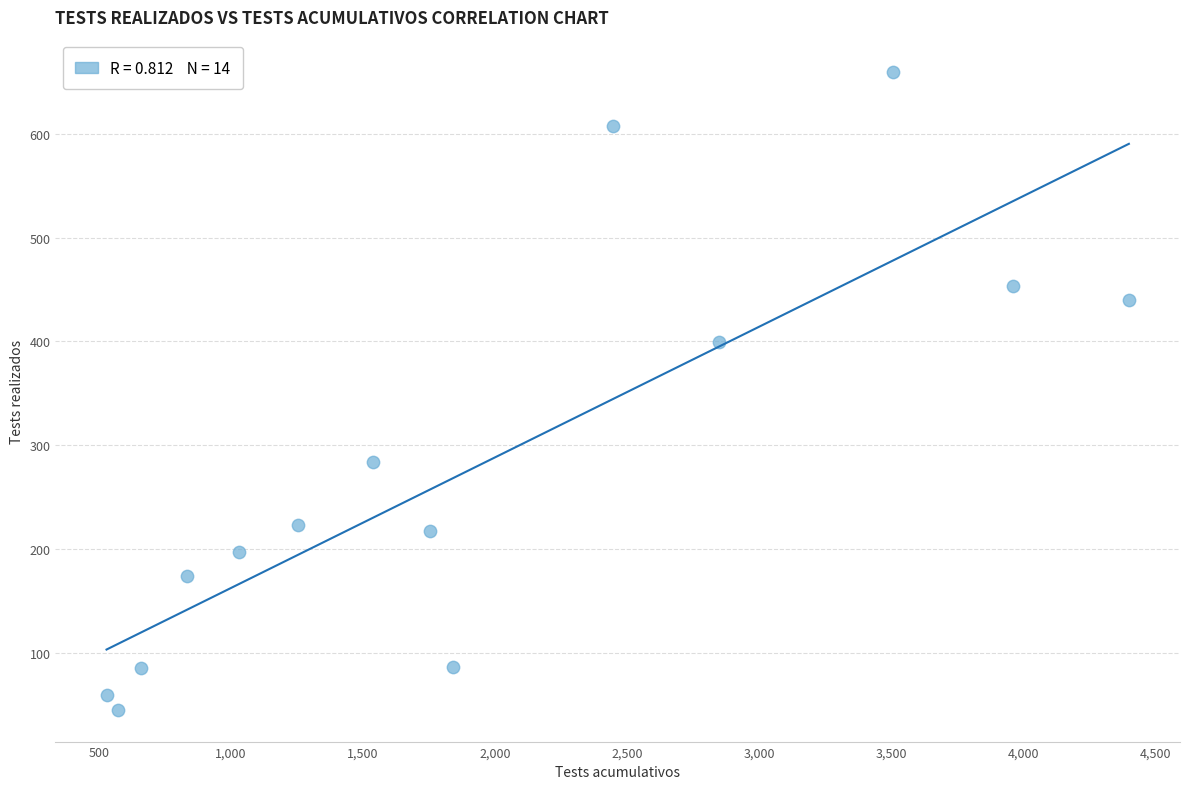

What Y value in the scatter plot is closest to 352?

399